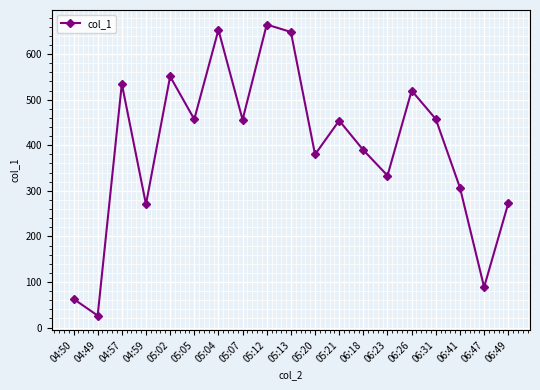

What is the difference between the maximum and second lowest values?

601.8